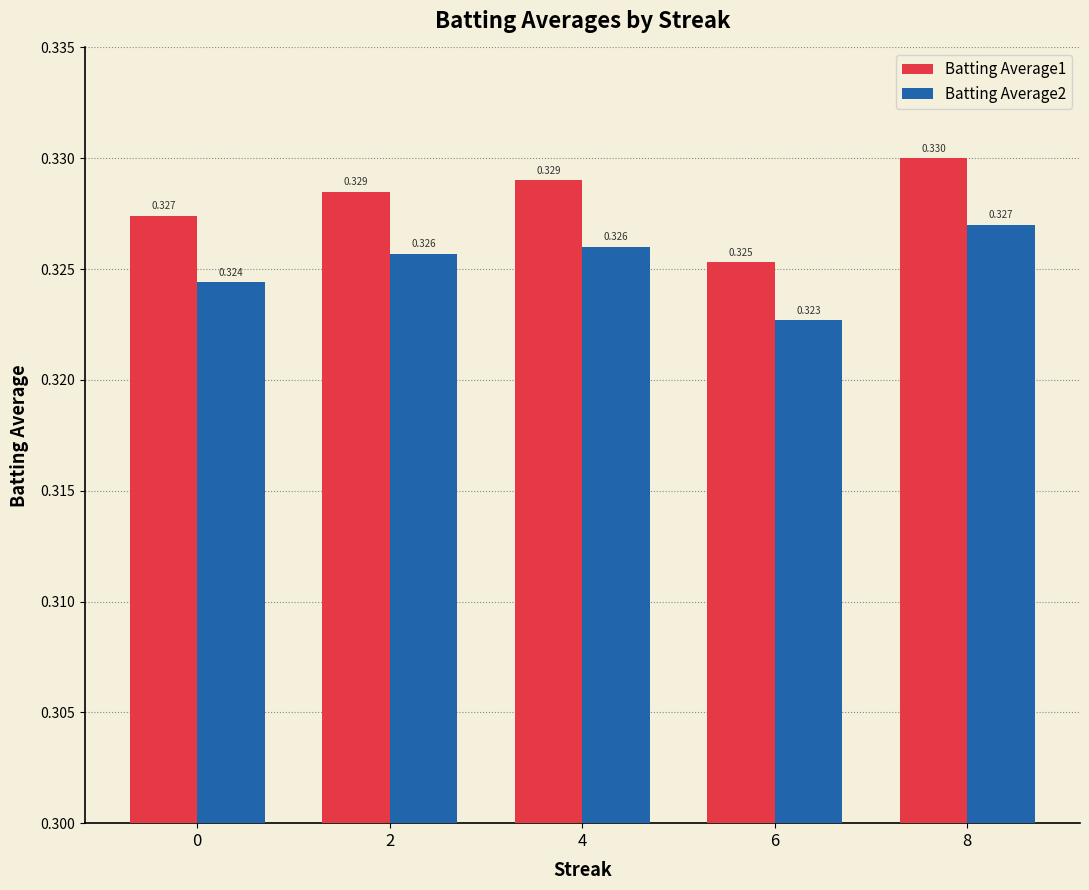

Is the value of Batting Average2 at 2 greater than the value of Batting Average1 at 6?

Yes